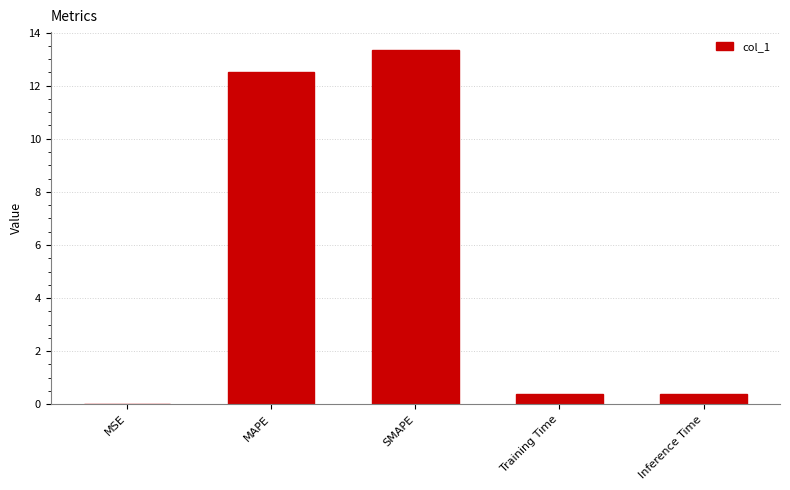

The chart shows a value of 0.4 at Training Time. True or false?

True